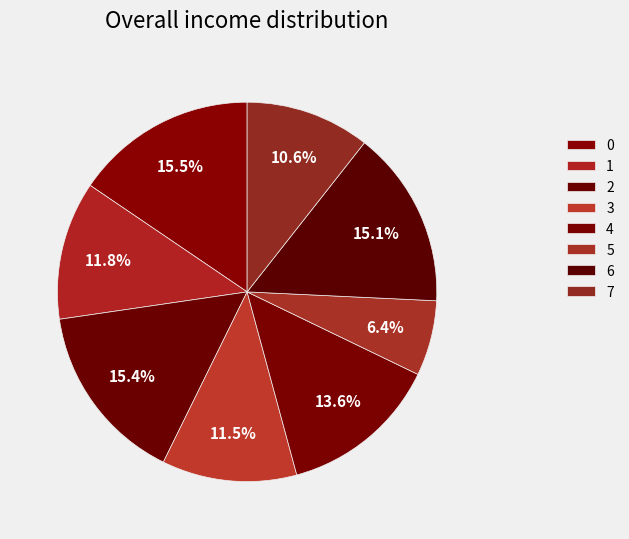

To the nearest percent, what is the average slice percentage?

12%